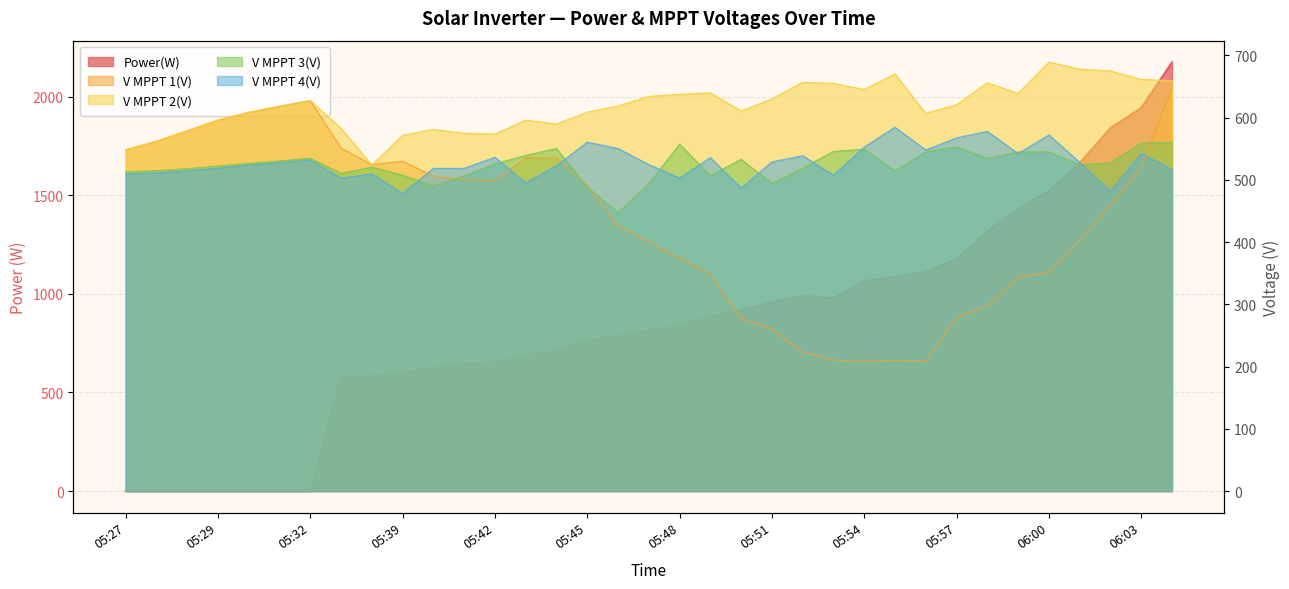

What is the difference between the maximum and minimum values in the V MPPT 1(V) series?

439.9